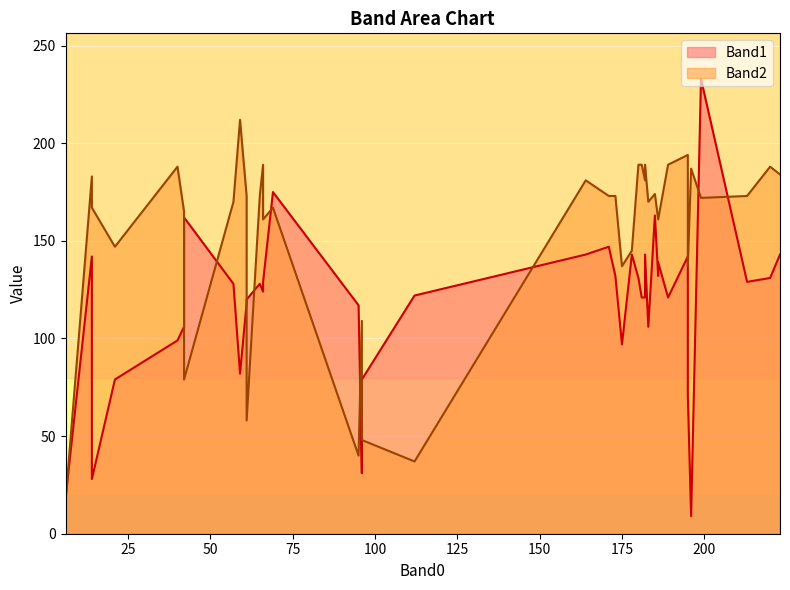

Read the Band1 value at 40.

99